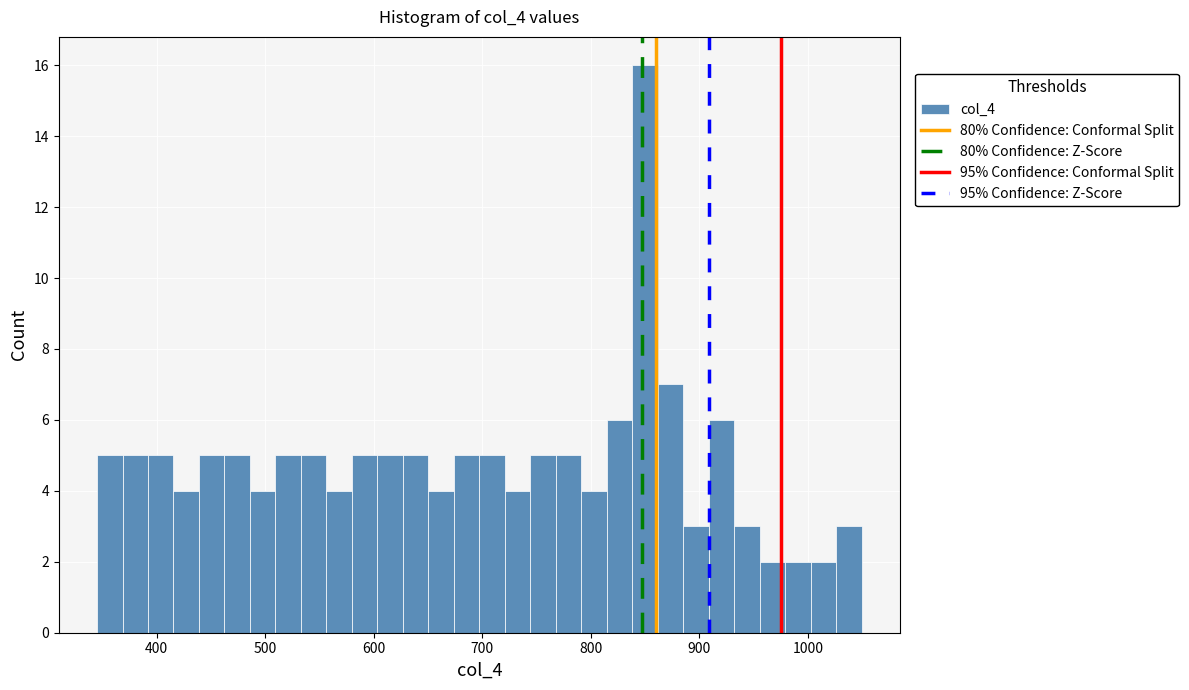

Read against the x-axis, roughly where is the centre of the tallest bar?

850